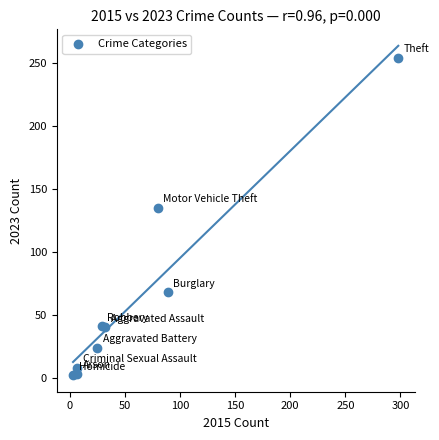

What Y value in the scatter plot is closest to 128?

135